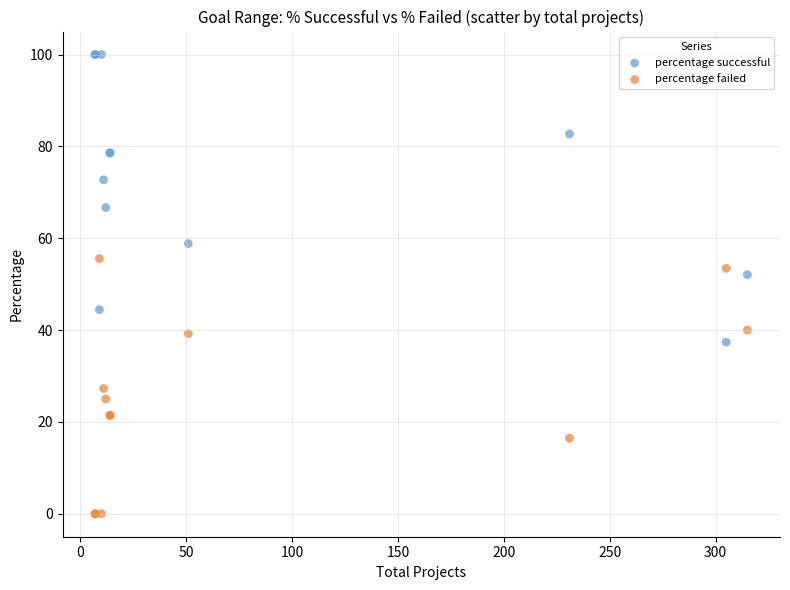

What is the X range (max minus min) for the scatter plot?

308.0